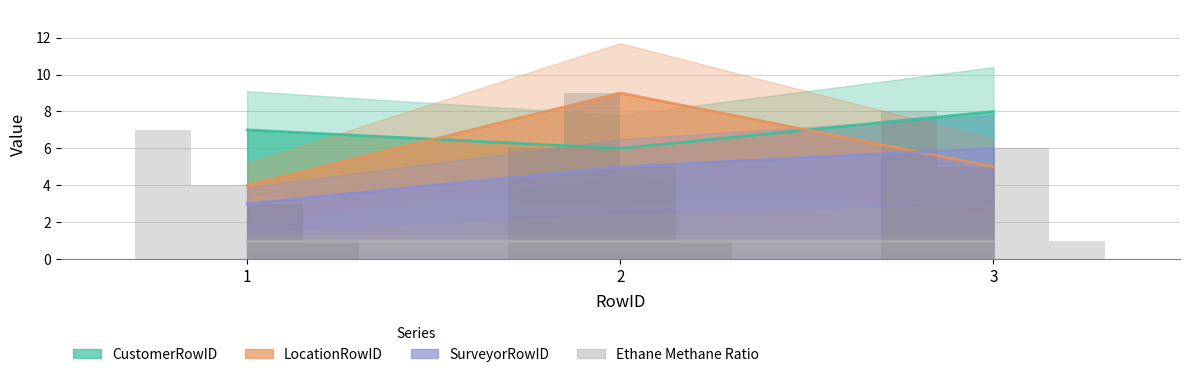

What is the spread (max minus min) of values at 3?

3